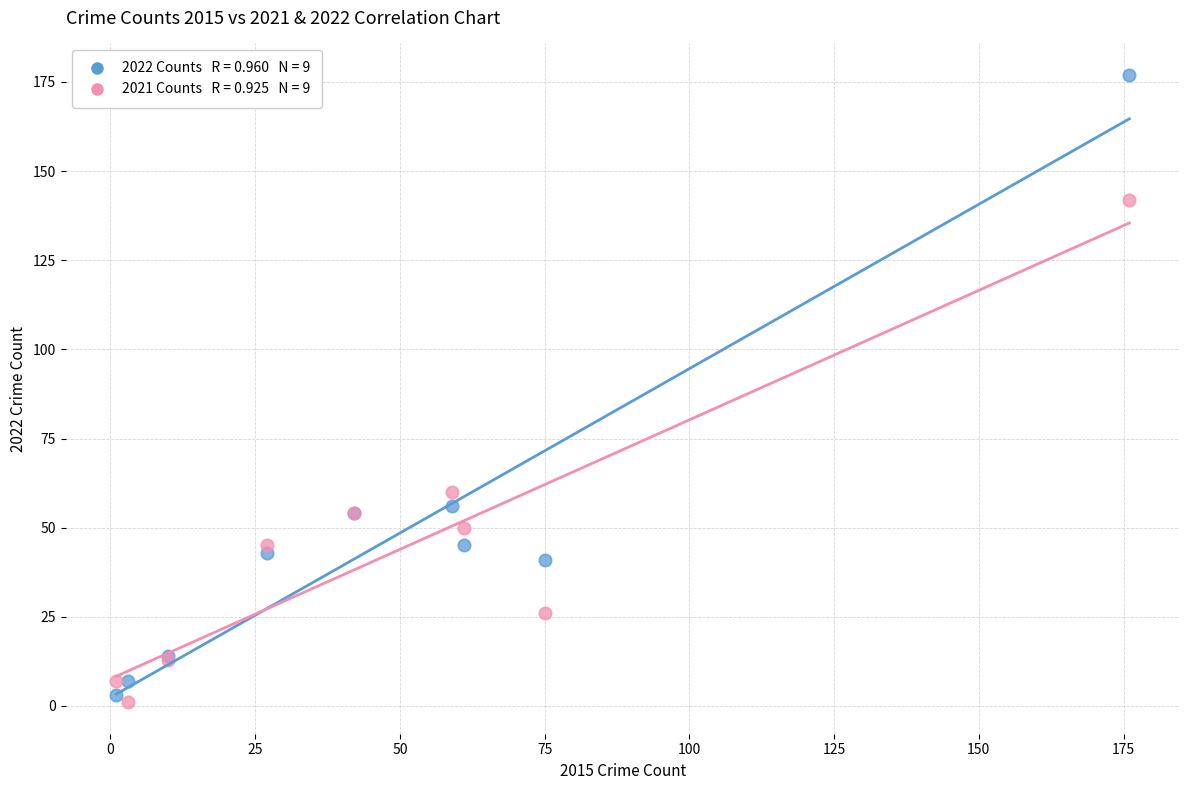

Across all series, what Y value is closest to 89?

60